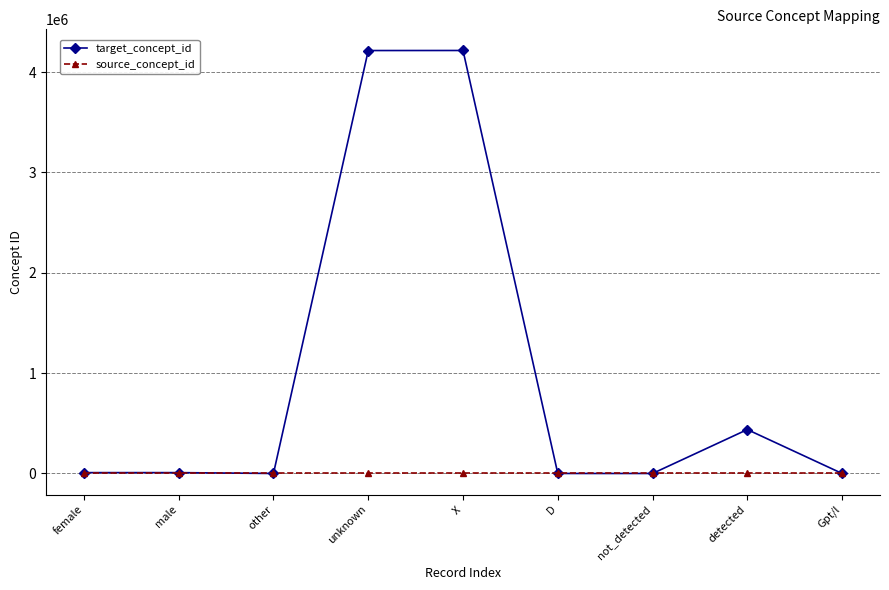

List the series in order of their peak value, highest first.

target_concept_id, source_concept_id